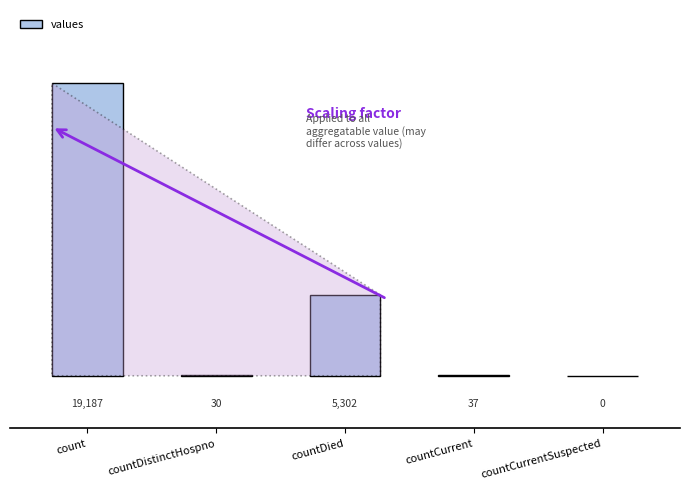

What value does the data have at count?

19187